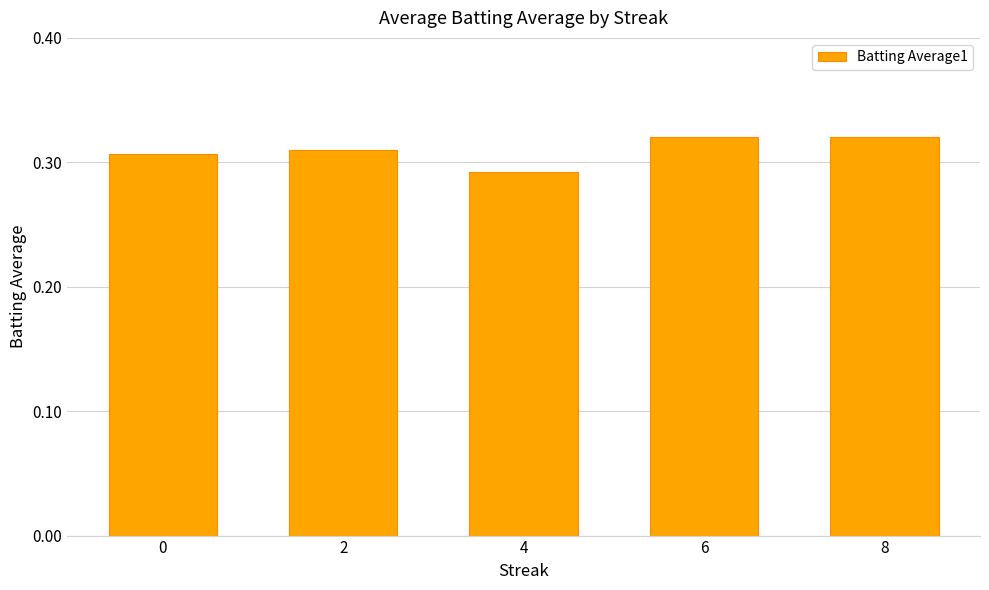

How many values are between 0 and 1?

5